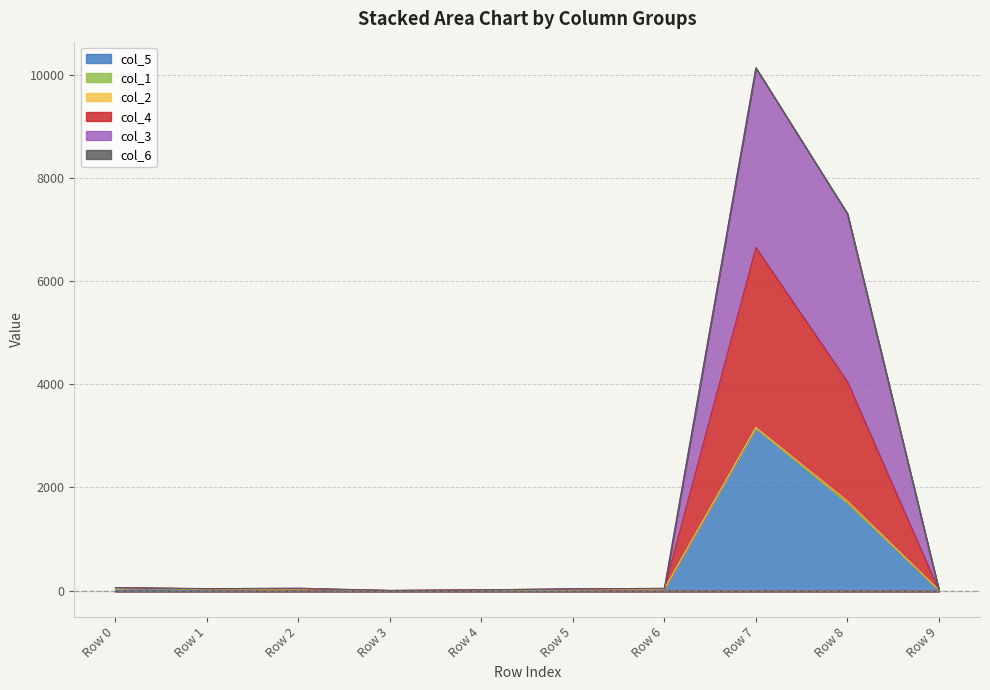

Which series changed the most between Row 0 and Row 4?

col_4